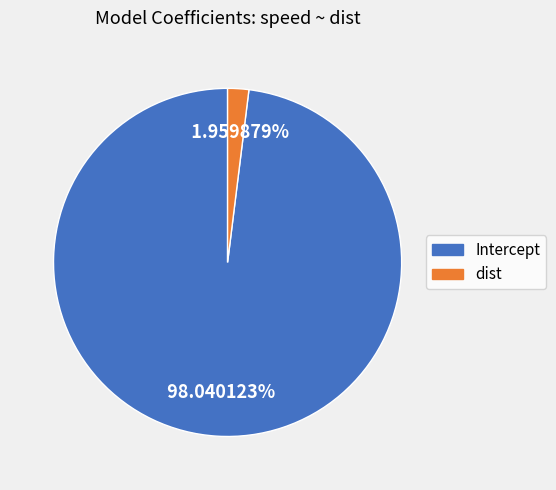

Is dist the majority of the pie?

No